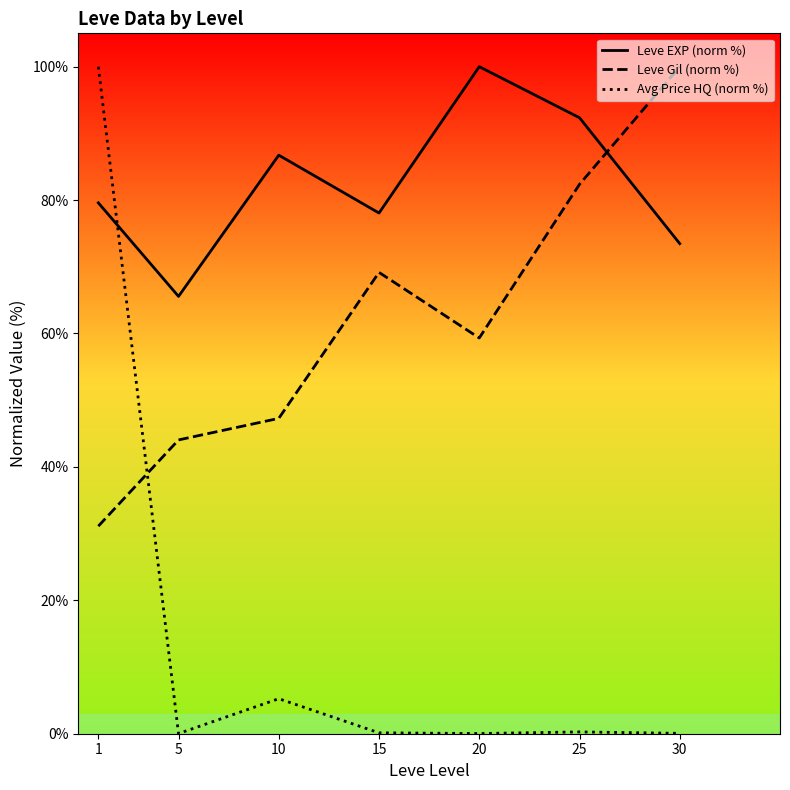

What is the maximum value for Avg Price HQ (norm %)?

100.0